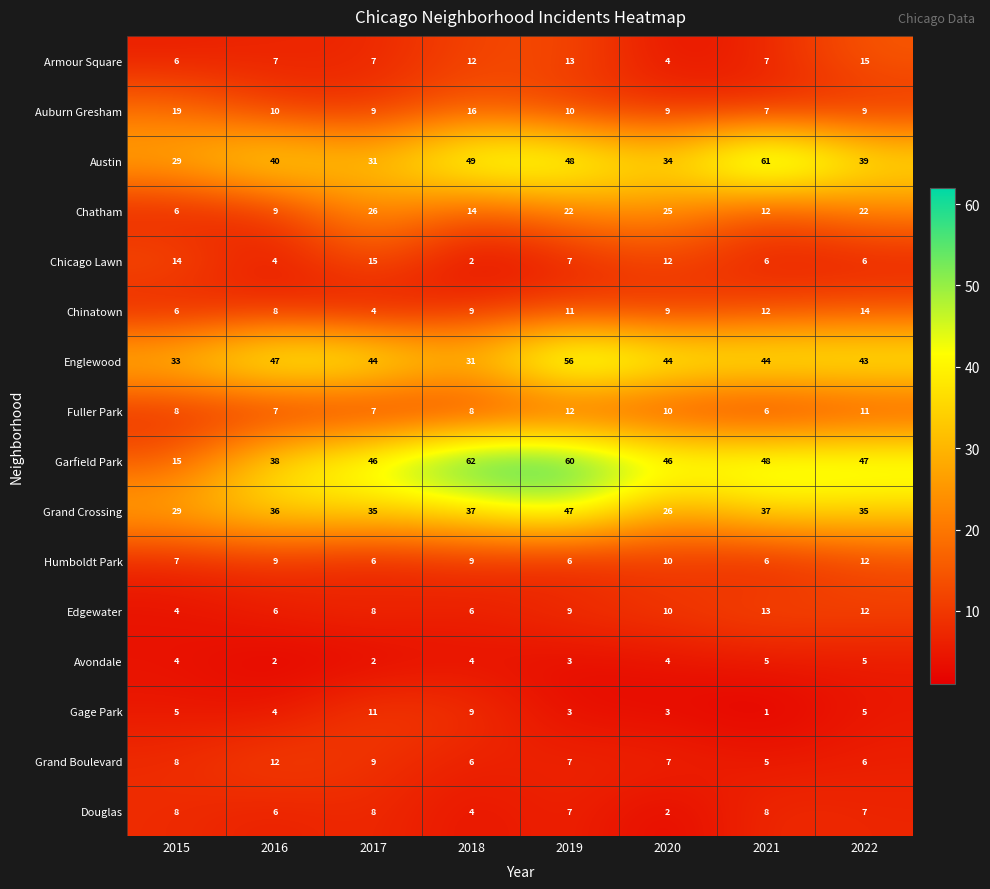

The value of Chatham at 2019 is 29. True or false?

False